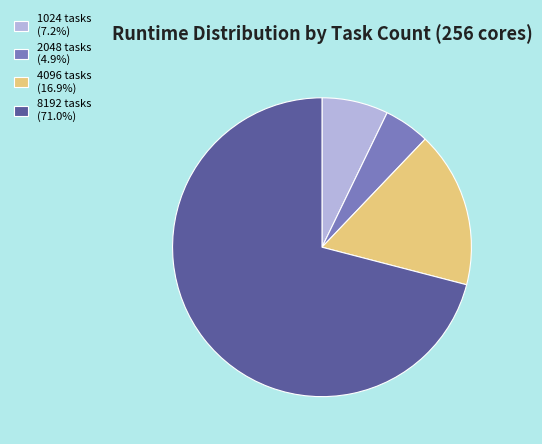

Is it true that 4096 tasks is 11% of the pie?

False